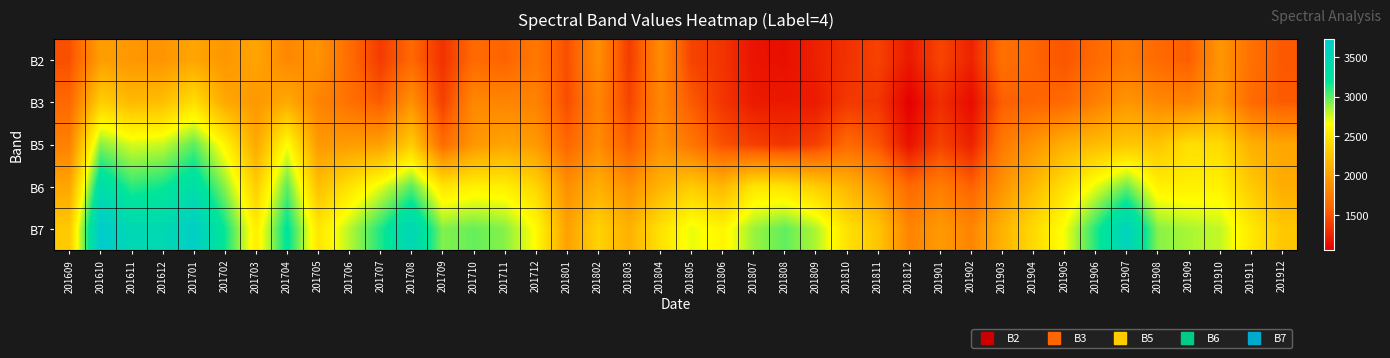

Count the number of data series in this chart.

5